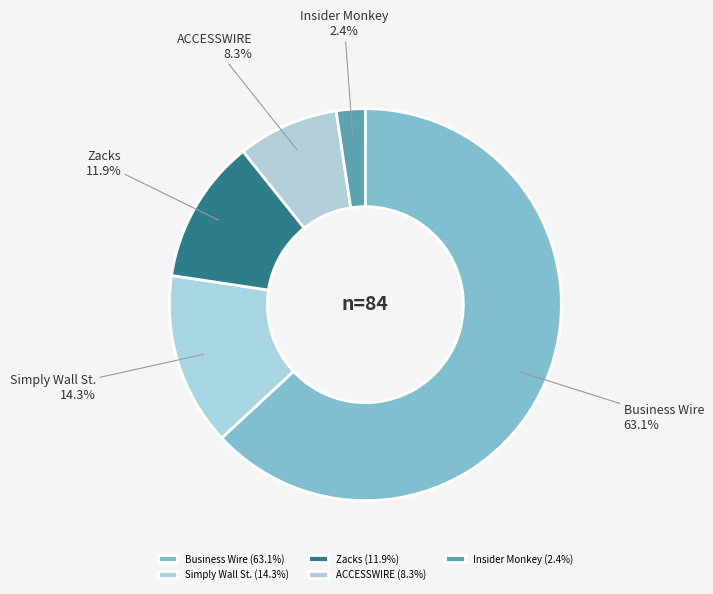

To the nearest percent, what is the average slice percentage?

20%